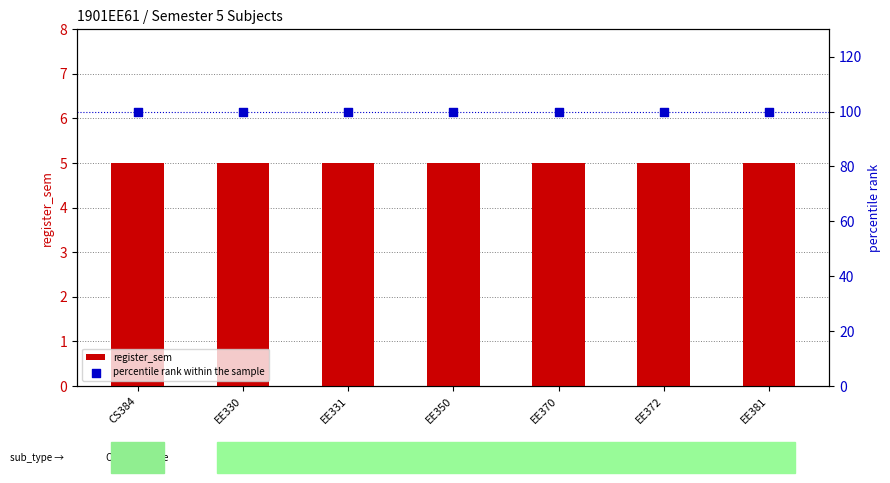

What are all the series names shown in the legend?

register_sem, percentile rank within the sample